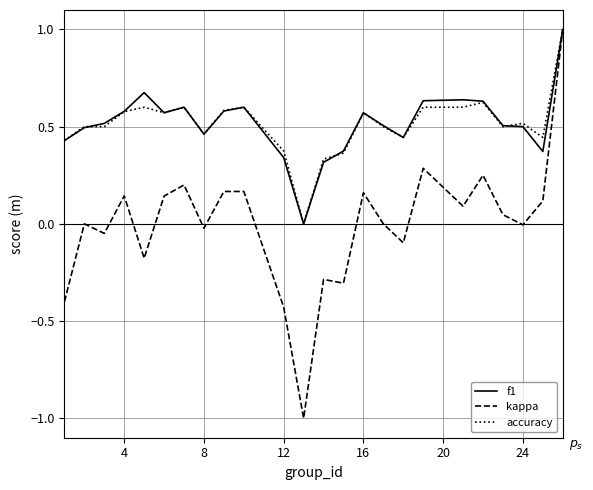

What is the highest value of the kappa series?

1.0